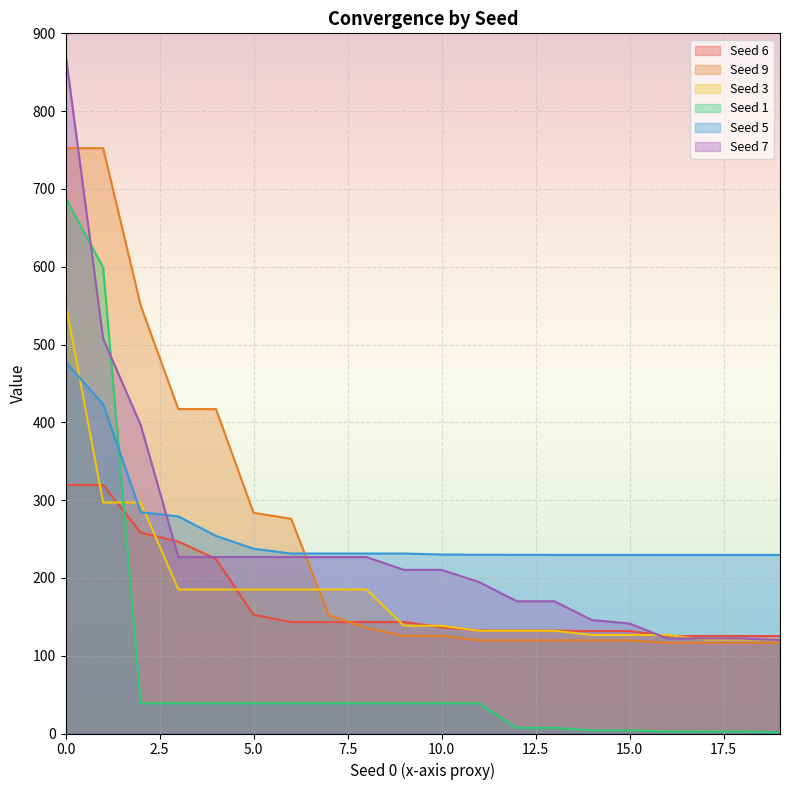

Reading left to right, what are all the values shown in this chart?

Seed 6: 319.4	319.4	258.2	246.7	224.4	152.5	143.2	143.2	143.2	143.2	136.6	132.5	132.2	132.2	131.7	131.7	125.2	125.2	125.2	125.2
Seed 9: 752.3	752.3	550.0	417.0	417.0	283.7	276.0	152.1	135.7	125.5	125.5	119.7	119.7	119.7	119.7	119.7	116.6	116.6	116.6	116.6
Seed 3: 553.7	296.9	296.9	185.0	185.0	185.0	185.0	185.0	185.0	138.5	138.5	132.1	132.1	132.1	126.6	126.6	126.6	120.8	120.8	120.8
Seed 1: 688.7	599.0	38.9	38.9	38.9	38.9	38.9	38.9	38.9	38.9	38.9	38.9	7.3	7.3	4.0	4.0	2.5	2.5	2.5	1.5
Seed 5: 477.9	423.1	284.5	279.0	254.0	237.5	231.3	231.3	231.3	231.3	230.1	229.8	229.7	229.5	229.5	229.5	229.5	229.5	229.5	229.5
Seed 7: 874.1	507.6	396.4	226.8	226.8	226.8	226.8	226.8	226.8	210.3	210.3	194.7	170.0	170.0	145.9	141.3	122.2	122.2	122.1	120.1